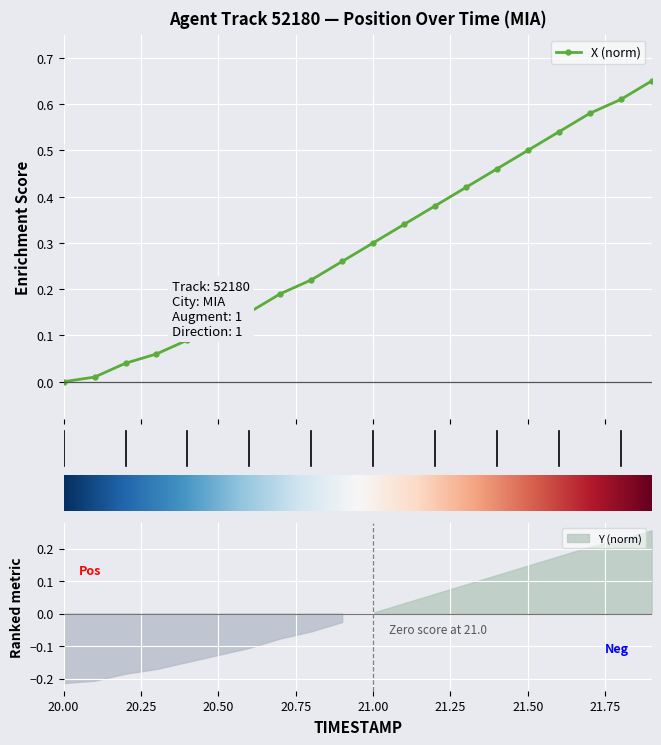

Reading left to right, transcribe all the data shown in this chart.

0.0	0.0	0.0	0.1	0.1	0.1	0.2	0.2	0.2	0.3	0.3	0.3	0.4	0.4	0.5	0.5	0.5	0.6	0.6	0.7